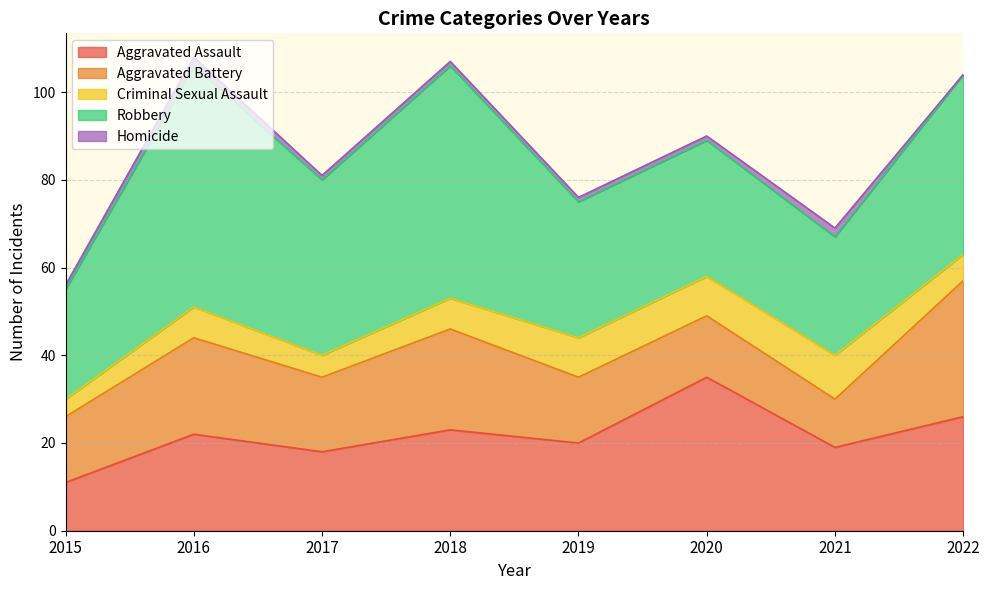

What are all the series names shown in the legend?

Aggravated Assault, Aggravated Battery, Criminal Sexual Assault, Robbery, Homicide